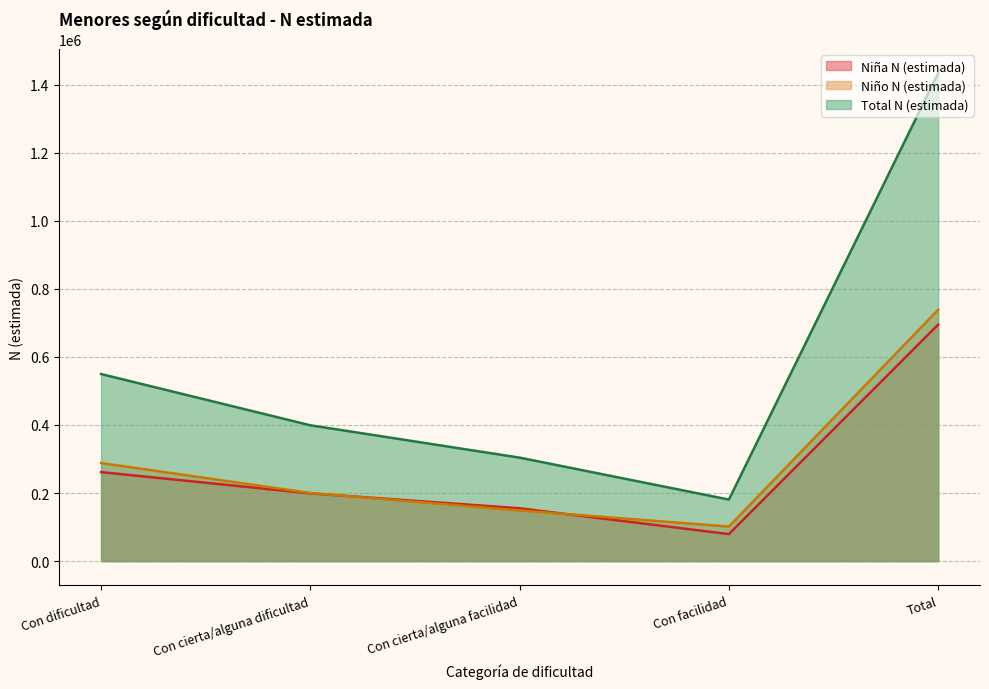

True or false: Niño N (estimada) has more than 2 points higher than both neighbors.

False